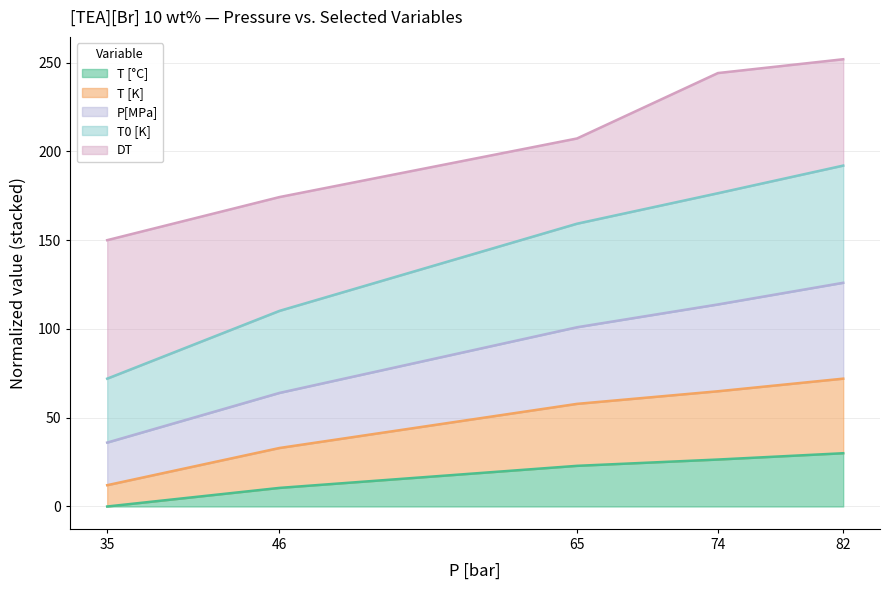

The value of T0 [K] at 65 is 269.6. True or false?

False